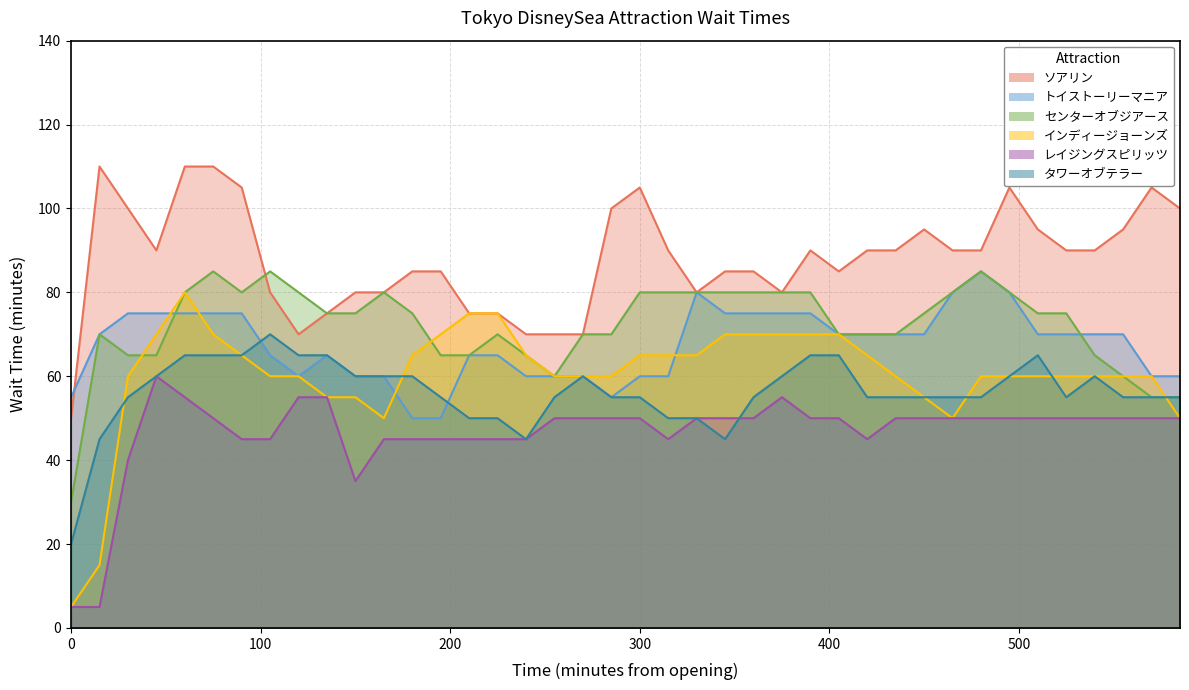

At which label does タワーオブテラー reach its peak?

105